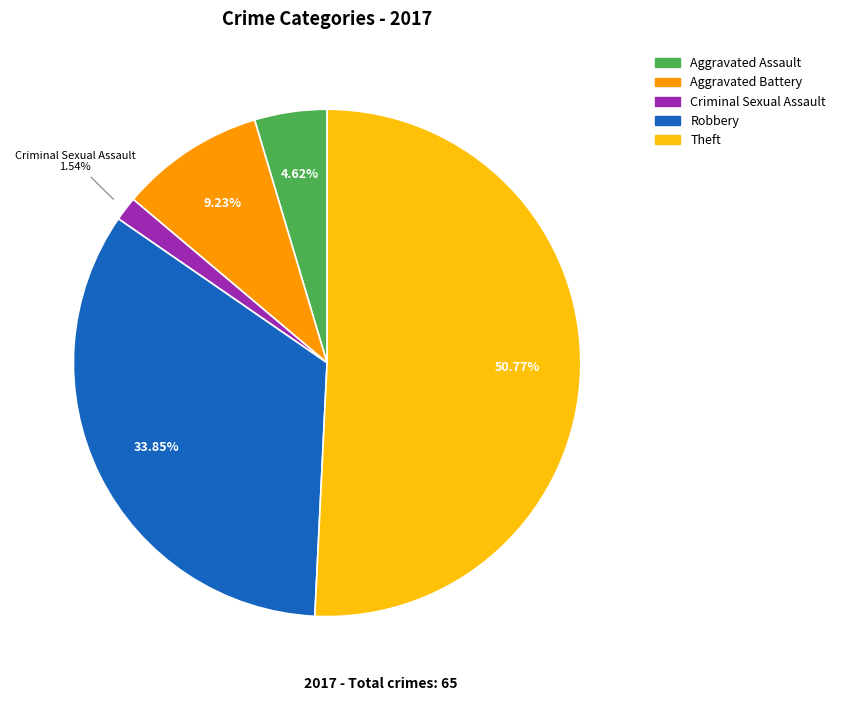

Does any single category account for the majority?

Yes